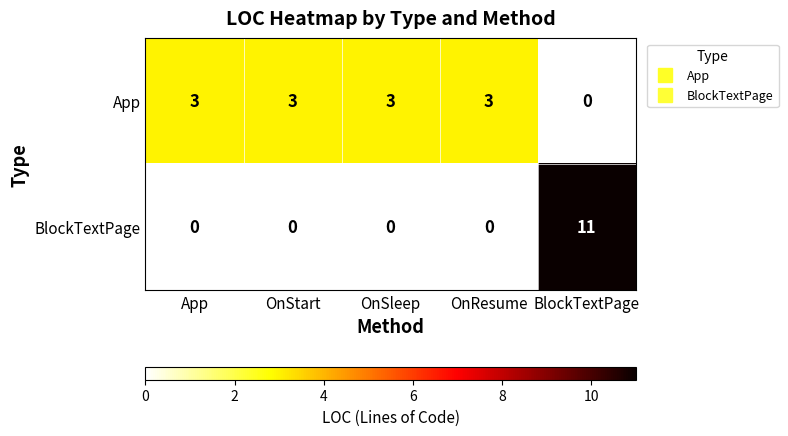

The BlockTextPage series shows 0 at OnStart. True or false?

True